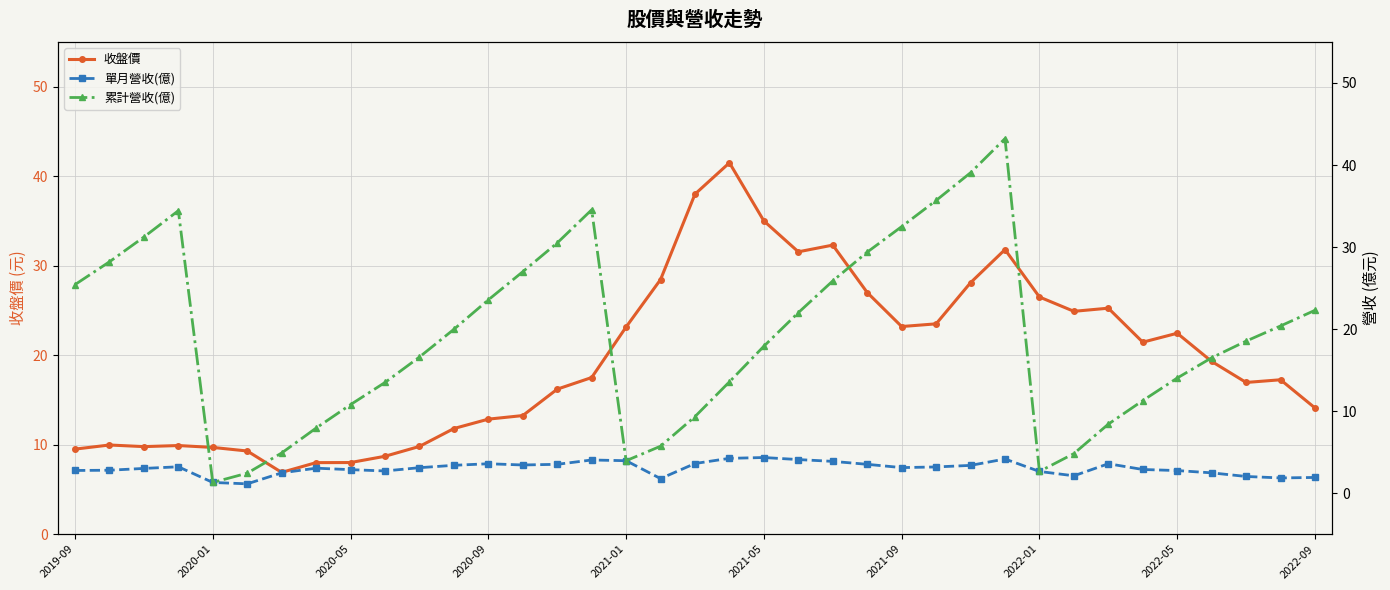

What is the highest value of the 收盤價 series?

41.5